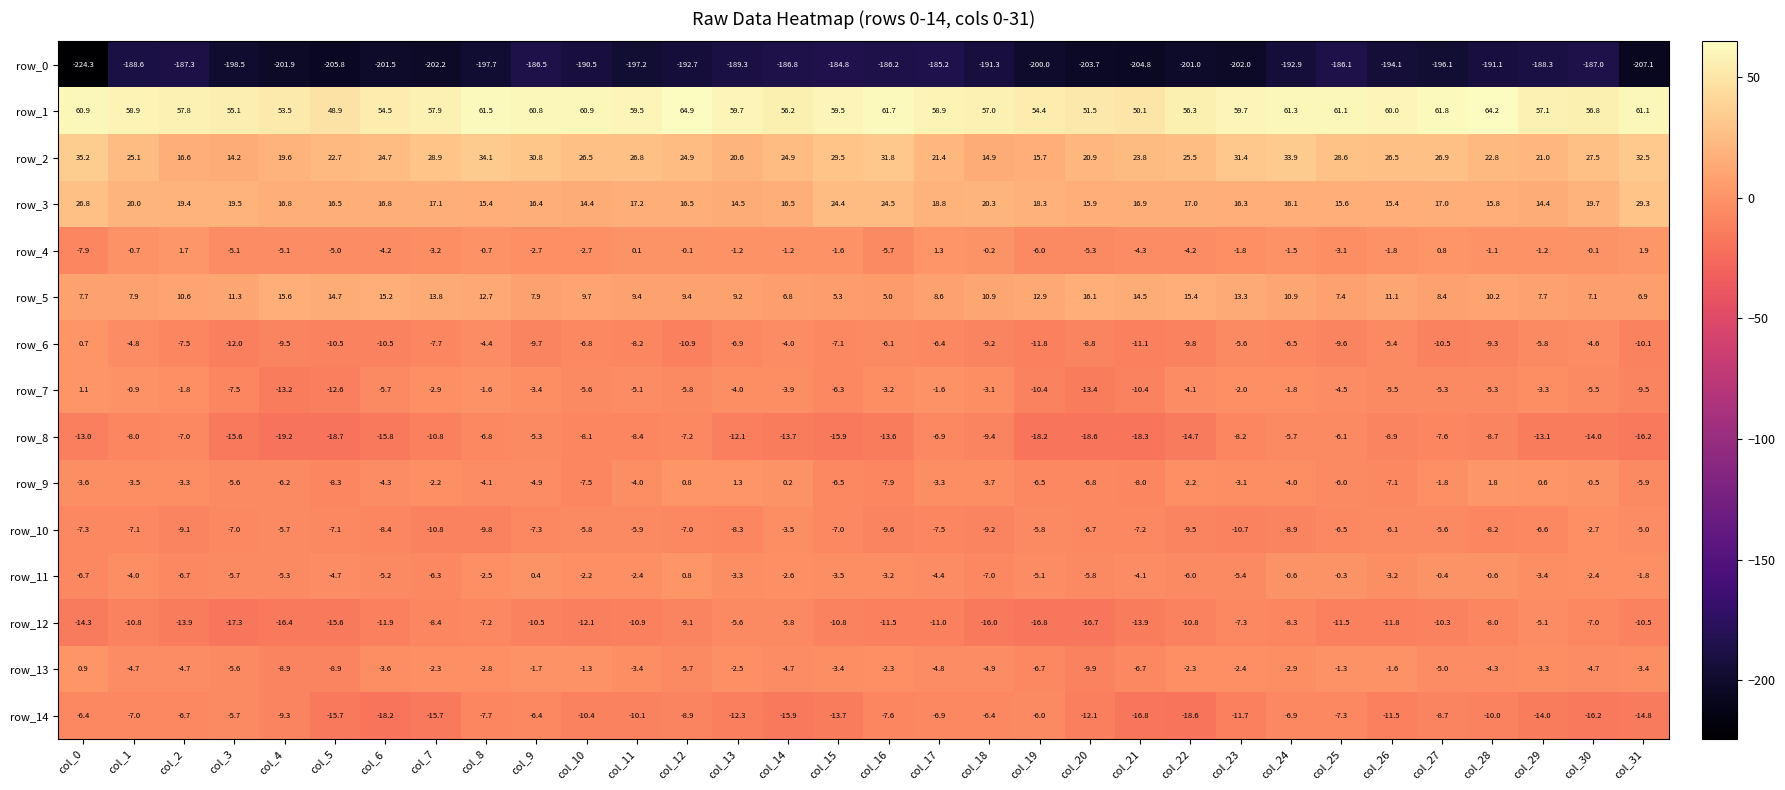

Rank the series by their maximum value, from lowest to highest.

row_0, row_14, row_8, row_12, row_10, row_6, row_11, row_13, row_7, row_9, row_4, row_5, row_3, row_2, row_1